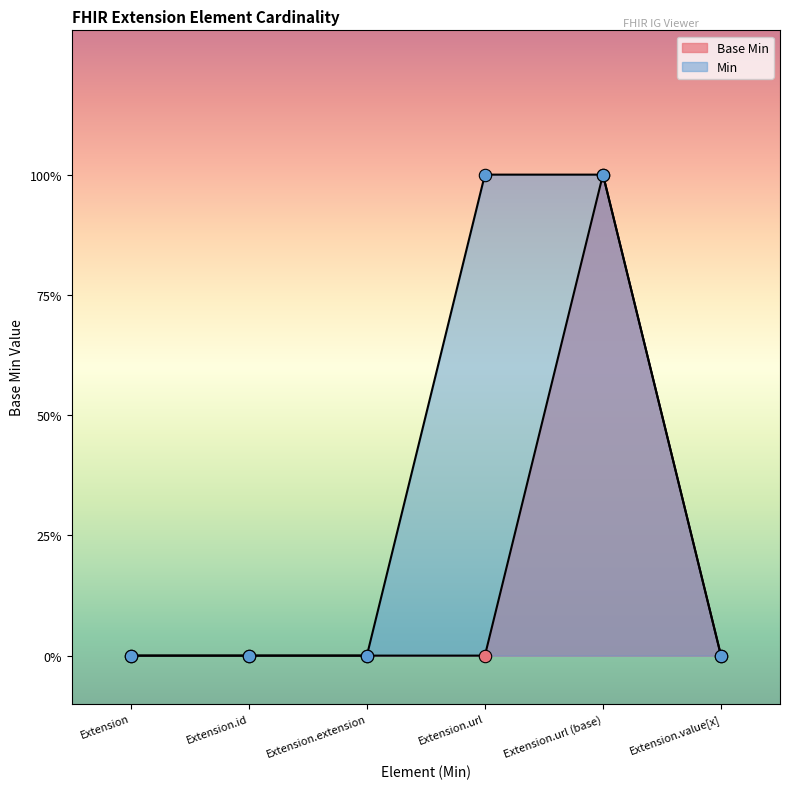

Between Extension.value[x] and Extension.url, which is larger?

Extension.value[x]